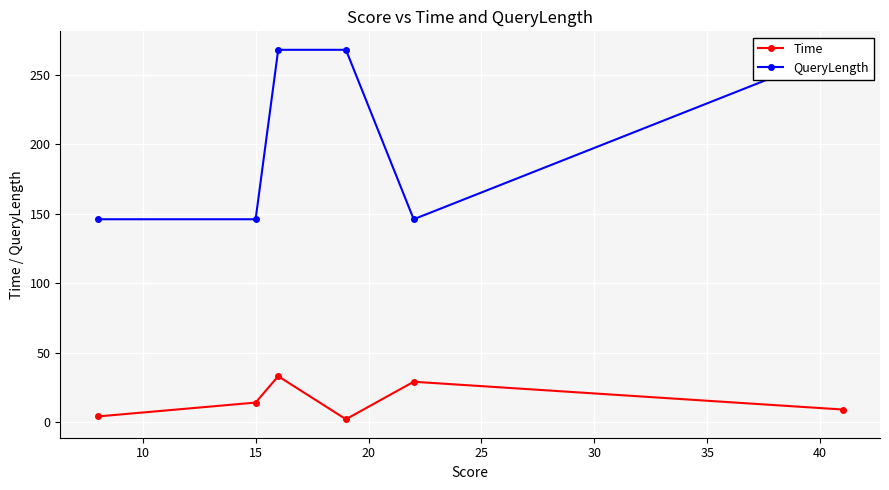

What is the highest value of the QueryLength series?

268